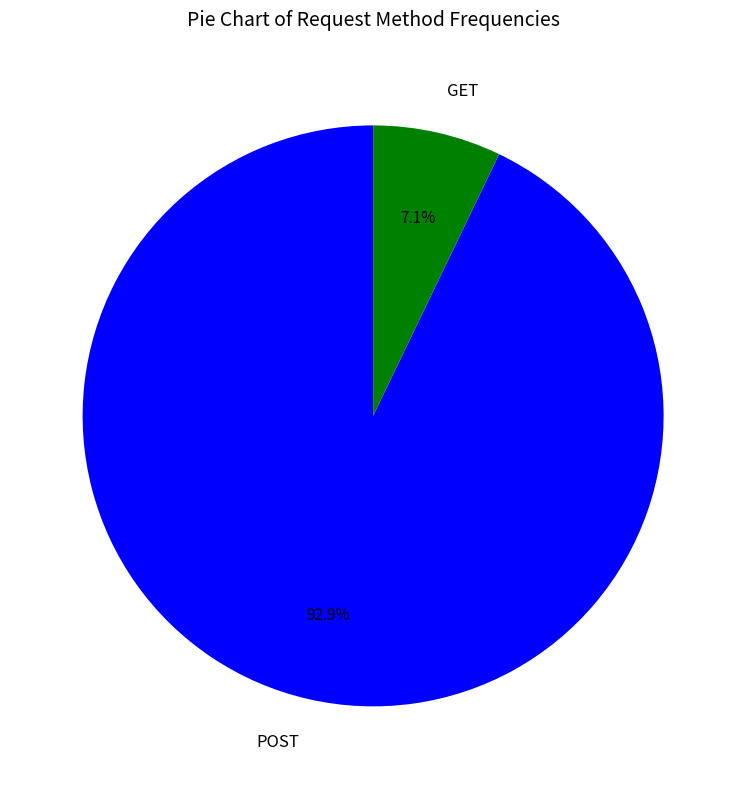

Rank the categories by value from highest to lowest.

POST, GET